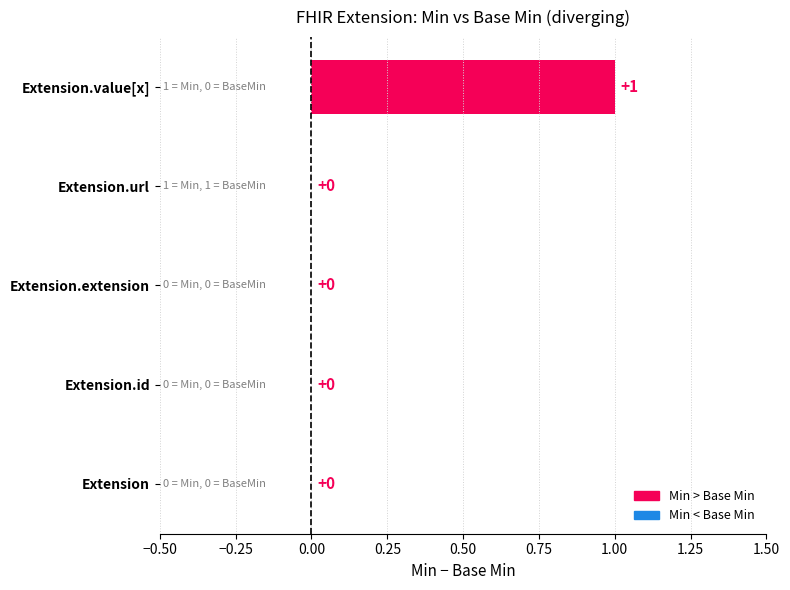

The value at Extension.extension is -1. True or false?

False